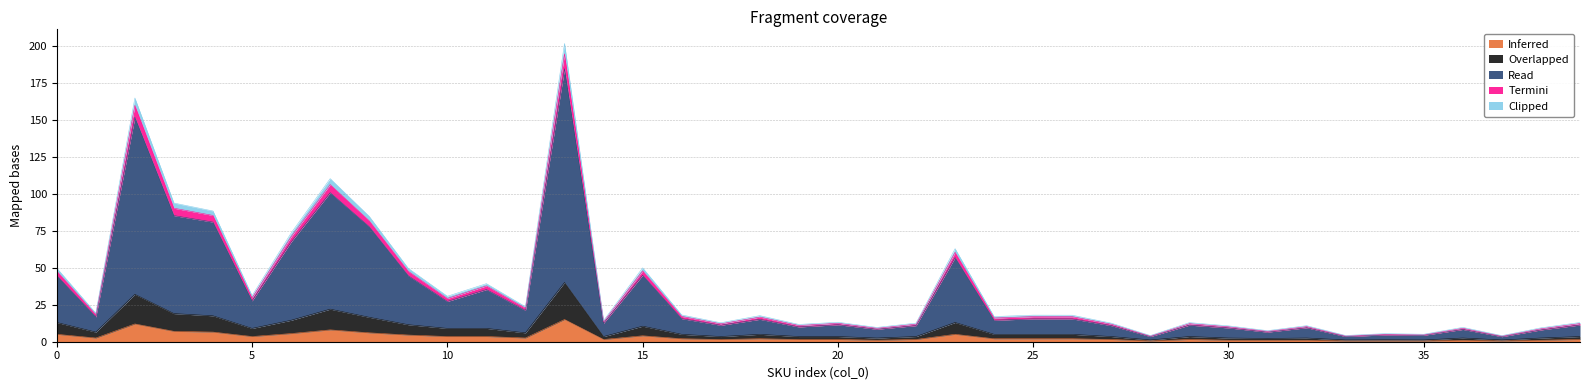

What is the smallest value displayed?

0.5